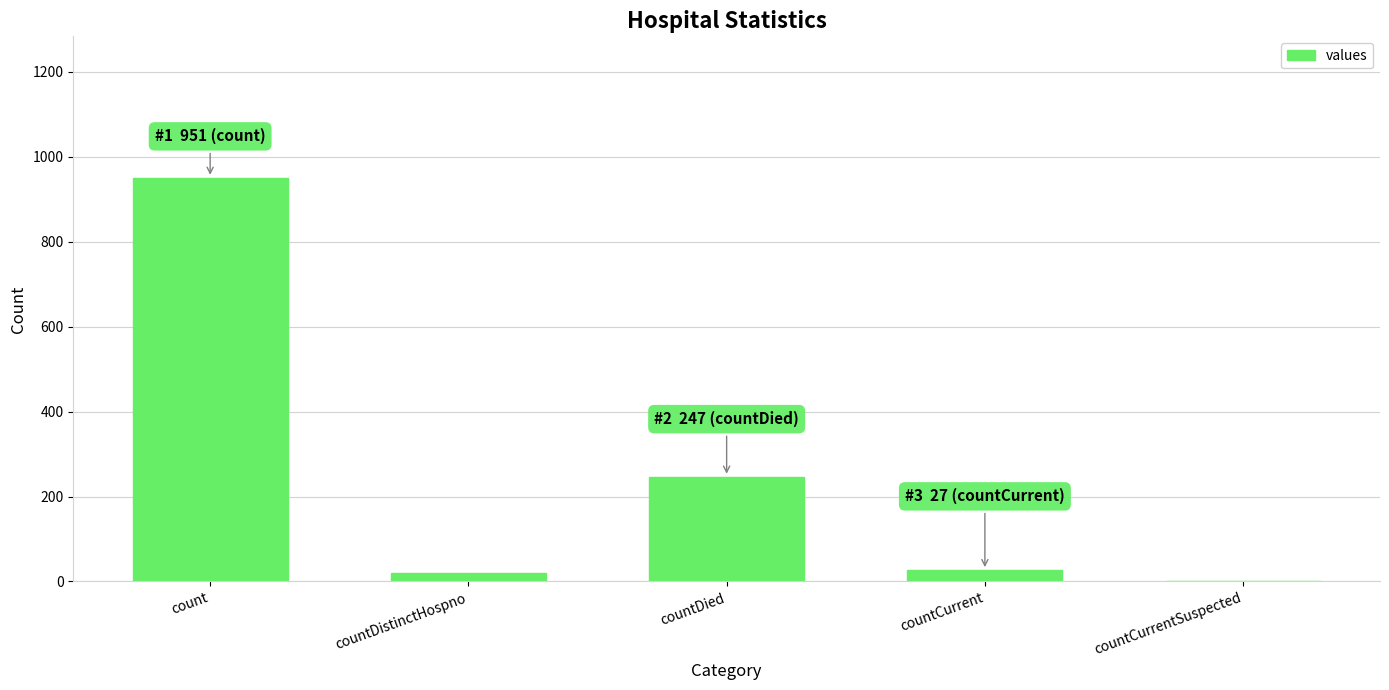

The value at countDied is 374. True or false?

False